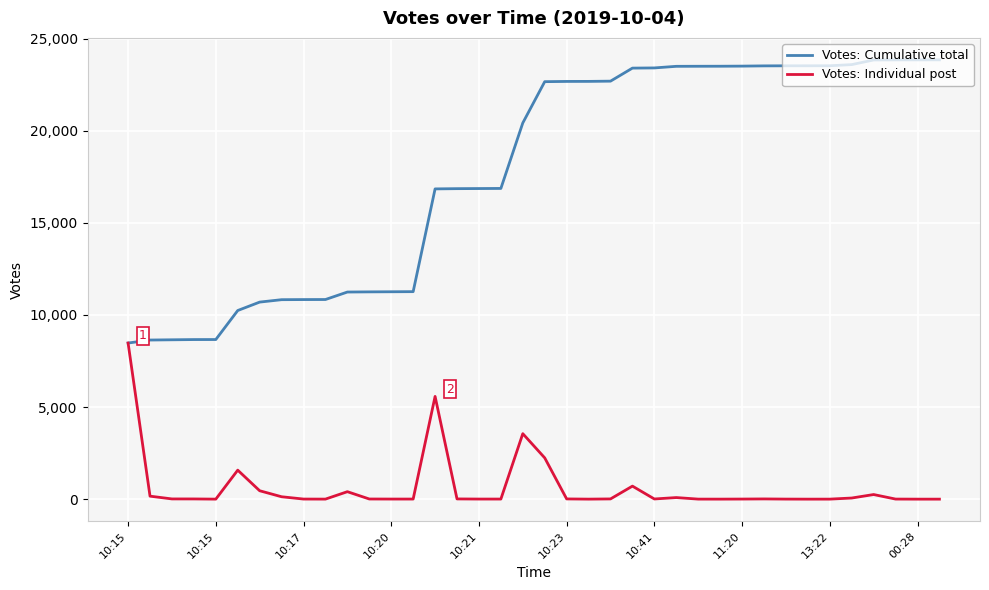

Which series has the largest total across all categories?

Votes: Cumulative total